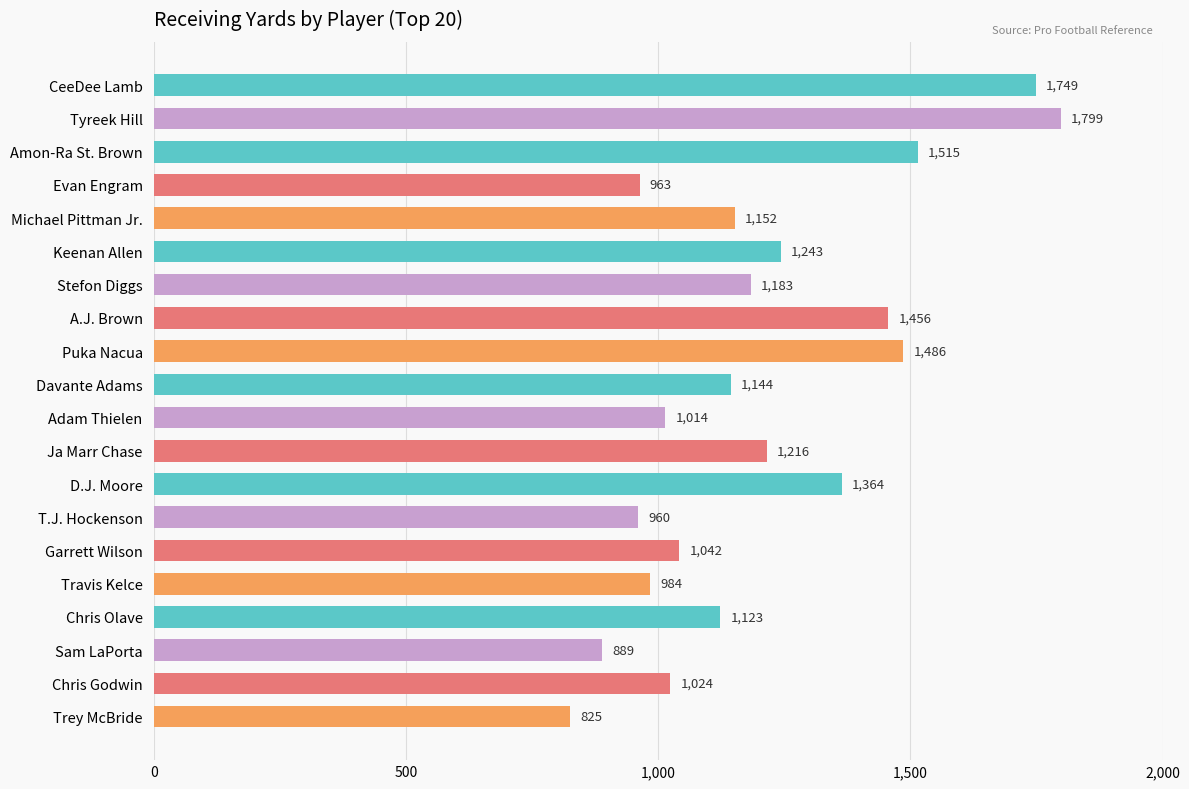

At which category does the chart reach its minimum across all series?

Trey McBride